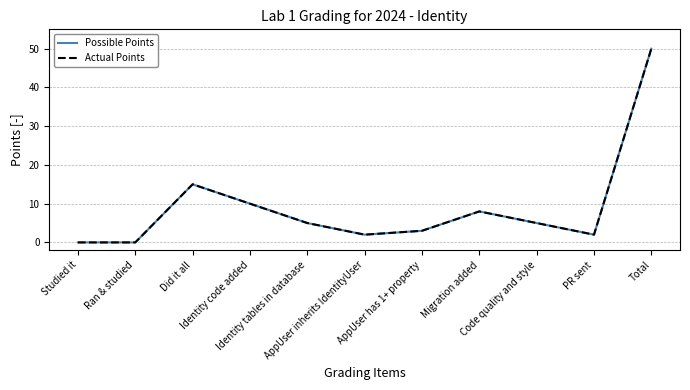

Which label corresponds to the largest value in the chart?

Total